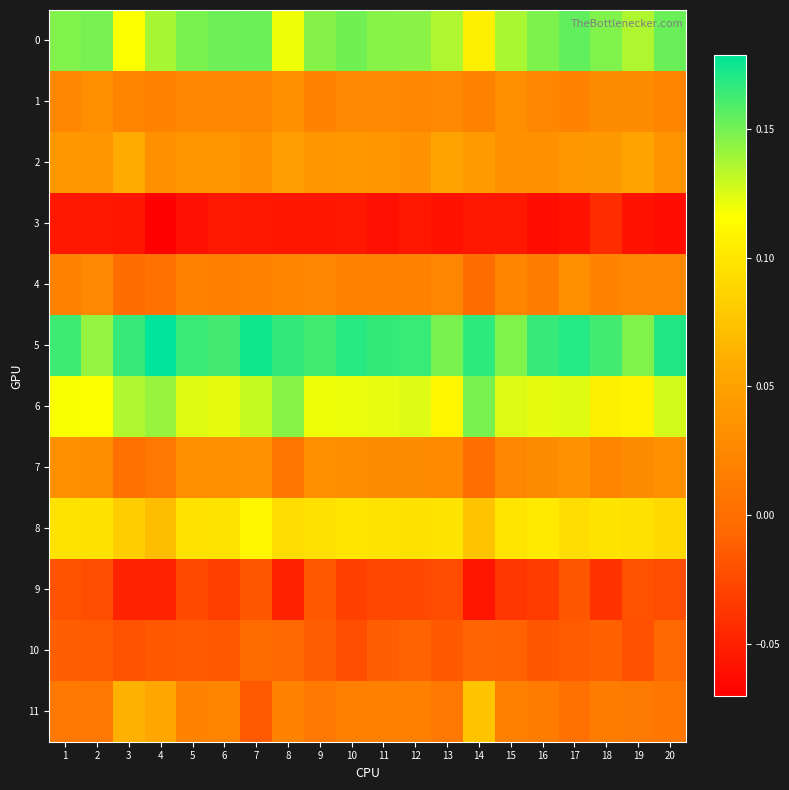

Reading left to right, what are all the values shown in this chart?

0: 1=0.1	2=0.1	3=0.1	4=0.1	5=0.1	6=0.2	7=0.2	8=0.1	9=0.1	10=0.2	11=0.1	12=0.1	13=0.1	14=0.1	15=0.1	16=0.1	17=0.2	18=0.1	19=0.1	20=0.2
1: 1=0.0	2=0.0	3=0.0	4=0.0	5=0.0	6=0.0	7=0.0	8=0.0	9=0.0	10=0.0	11=0.0	12=0.0	13=0.0	14=0.0	15=0.0	16=0.0	17=0.0	18=0.0	19=0.0	20=0.0
2: 1=0.0	2=0.0	3=0.1	4=0.0	5=0.0	6=0.0	7=0.0	8=0.0	9=0.0	10=0.0	11=0.0	12=0.0	13=0.1	14=0.0	15=0.0	16=0.0	17=0.0	18=0.0	19=0.1	20=0.0
3: 1=-0.1	2=-0.1	3=-0.1	4=-0.1	5=-0.1	6=-0.1	7=-0.1	8=-0.1	9=-0.1	10=-0.1	11=-0.1	12=-0.1	13=-0.1	14=-0.1	15=-0.1	16=-0.1	17=-0.1	18=-0.0	19=-0.1	20=-0.1
4: 1=0.0	2=0.0	3=-0.0	4=0.0	5=0.0	6=0.0	7=0.0	8=0.0	9=0.0	10=0.0	11=0.0	12=0.0	13=0.0	14=-0.0	15=0.0	16=0.0	17=0.0	18=0.0	19=0.0	20=0.0
5: 1=0.2	2=0.1	3=0.2	4=0.2	5=0.2	6=0.2	7=0.2	8=0.2	9=0.2	10=0.2	11=0.2	12=0.2	13=0.1	14=0.2	15=0.1	16=0.2	17=0.2	18=0.2	19=0.1	20=0.2
6: 1=0.1	2=0.1	3=0.1	4=0.1	5=0.1	6=0.1	7=0.1	8=0.1	9=0.1	10=0.1	11=0.1	12=0.1	13=0.1	14=0.1	15=0.1	16=0.1	17=0.1	18=0.1	19=0.1	20=0.1
7: 1=0.0	2=0.0	3=0.0	4=0.0	5=0.0	6=0.0	7=0.0	8=0.0	9=0.0	10=0.0	11=0.0	12=0.0	13=0.0	14=-0.0	15=0.0	16=0.0	17=0.0	18=0.0	19=0.0	20=0.0
8: 1=0.1	2=0.1	3=0.1	4=0.1	5=0.1	6=0.1	7=0.1	8=0.1	9=0.1	10=0.1	11=0.1	12=0.1	13=0.1	14=0.1	15=0.1	16=0.1	17=0.1	18=0.1	19=0.1	20=0.1
9: 1=-0.0	2=-0.0	3=-0.0	4=-0.0	5=-0.0	6=-0.0	7=-0.0	8=-0.0	9=-0.0	10=-0.0	11=-0.0	12=-0.0	13=-0.0	14=-0.1	15=-0.0	16=-0.0	17=-0.0	18=-0.0	19=-0.0	20=-0.0
10: 1=-0.0	2=-0.0	3=-0.0	4=-0.0	5=-0.0	6=-0.0	7=-0.0	8=-0.0	9=-0.0	10=-0.0	11=-0.0	12=-0.0	13=-0.0	14=-0.0	15=-0.0	16=-0.0	17=-0.0	18=-0.0	19=-0.0	20=-0.0
11: 1=0.0	2=0.0	3=0.1	4=0.1	5=0.0	6=0.0	7=-0.0	8=0.0	9=0.0	10=0.0	11=0.0	12=0.0	13=0.0	14=0.1	15=0.0	16=0.0	17=0.0	18=0.0	19=0.0	20=0.0